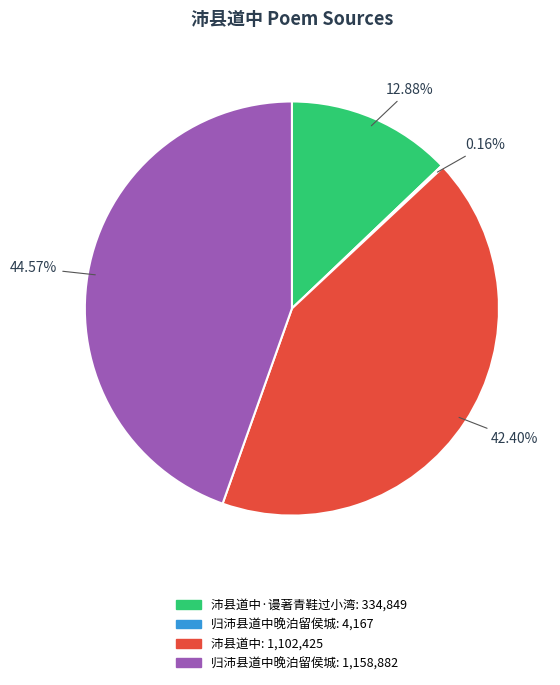

Is there a majority slice in this chart?

No